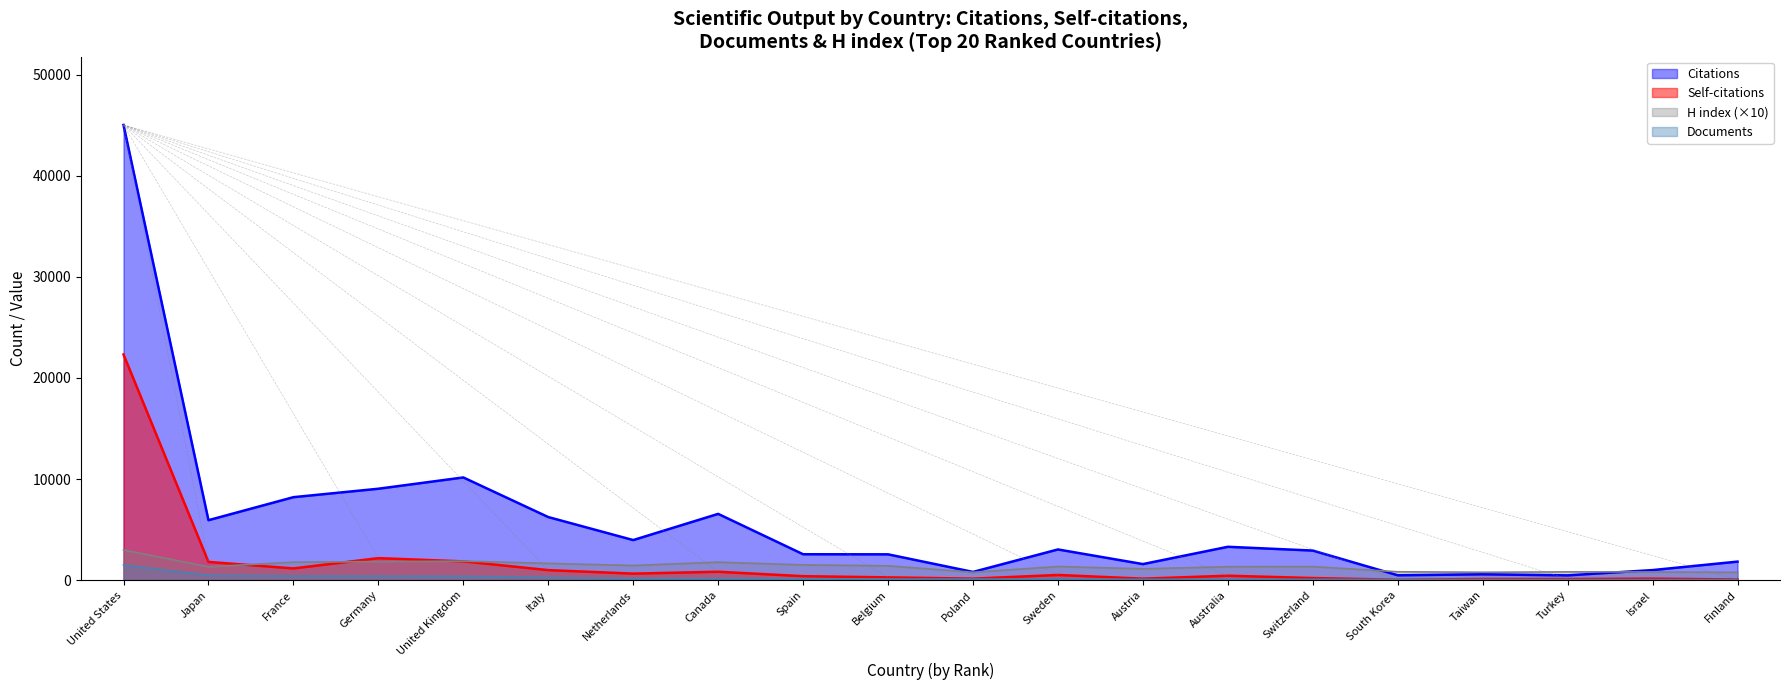

True or false: H index and Documents cross at least once.

False